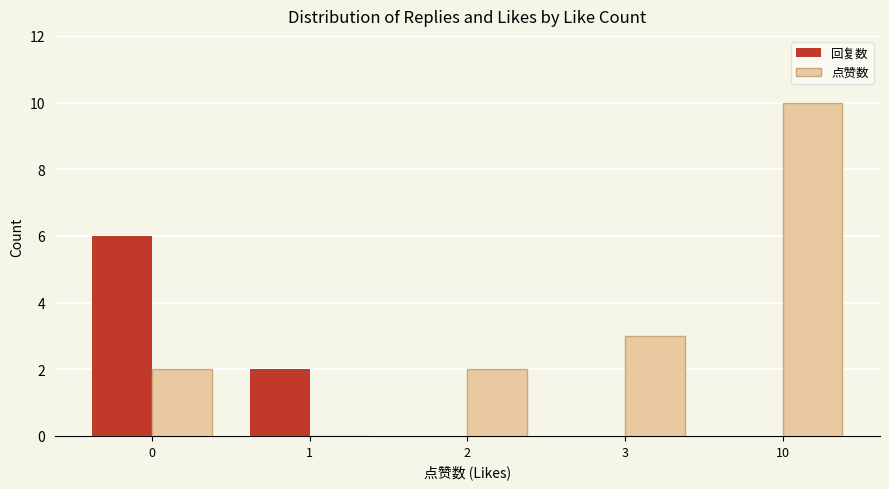

At which label does 点赞数 reach its peak?

10